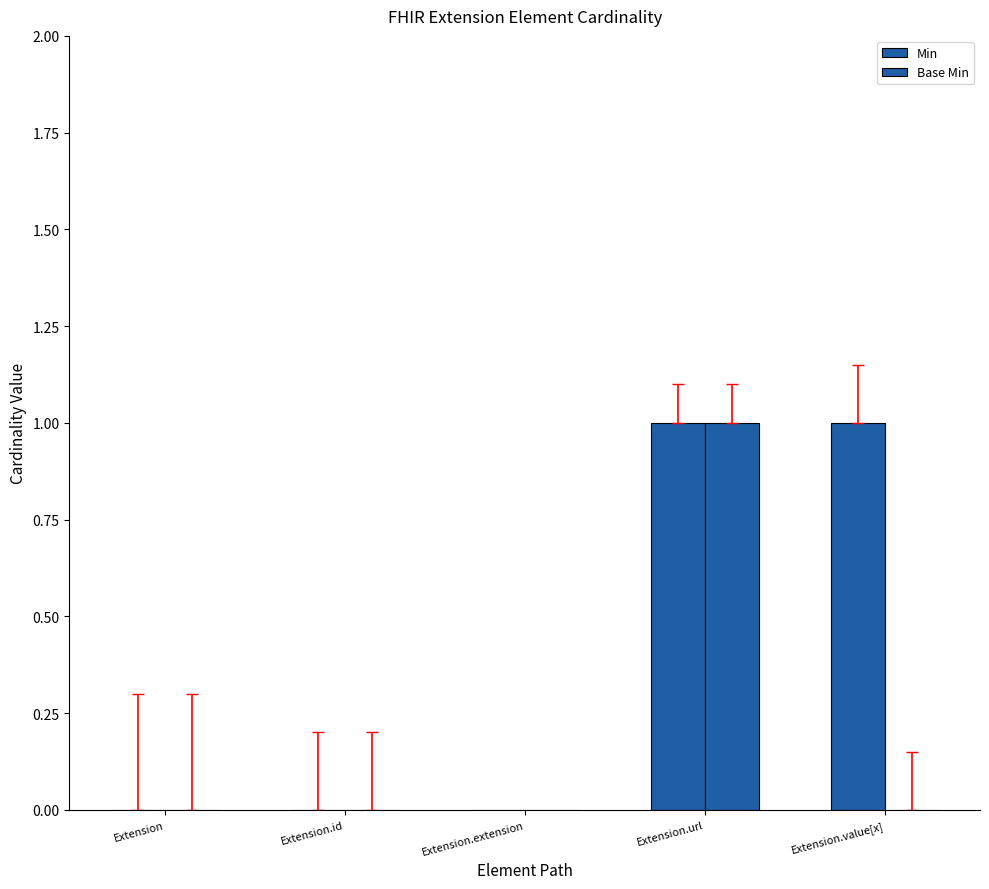

The value of Min at Extension.id is 0. True or false?

True